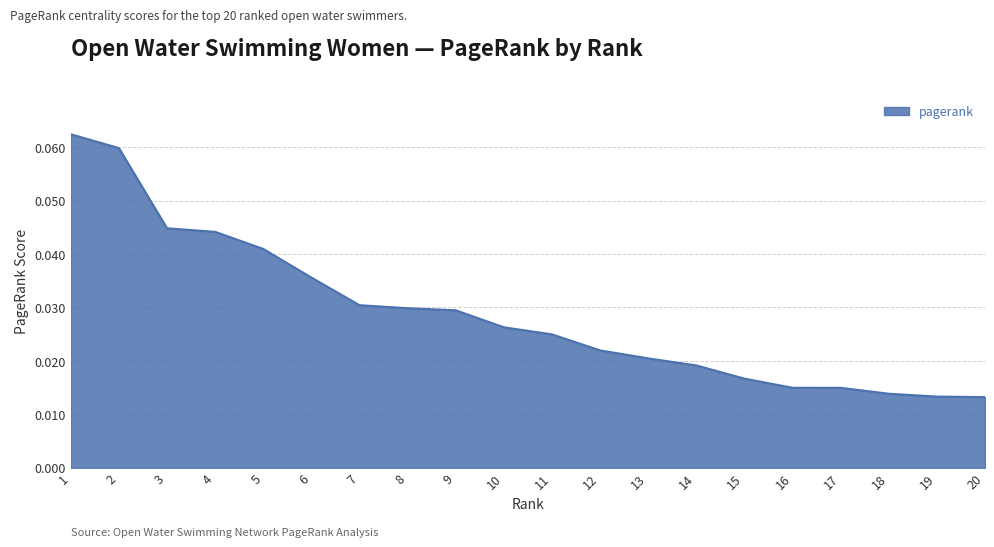

Count the number of data series in this chart.

1